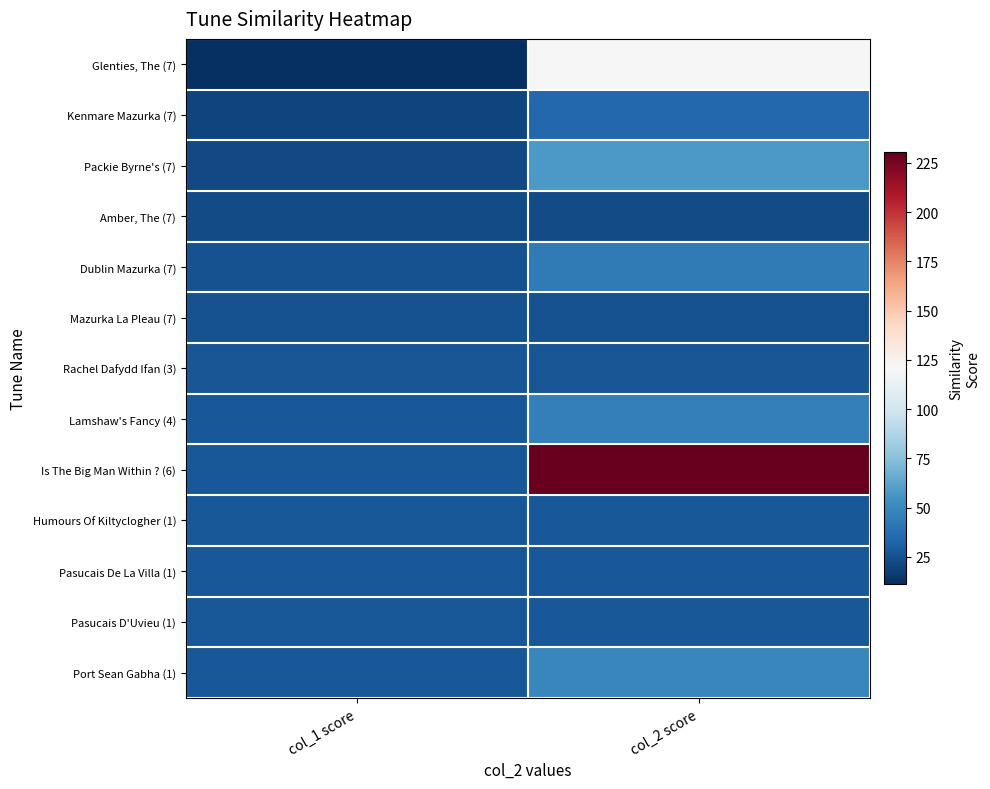

Count the number of data series in this chart.

13